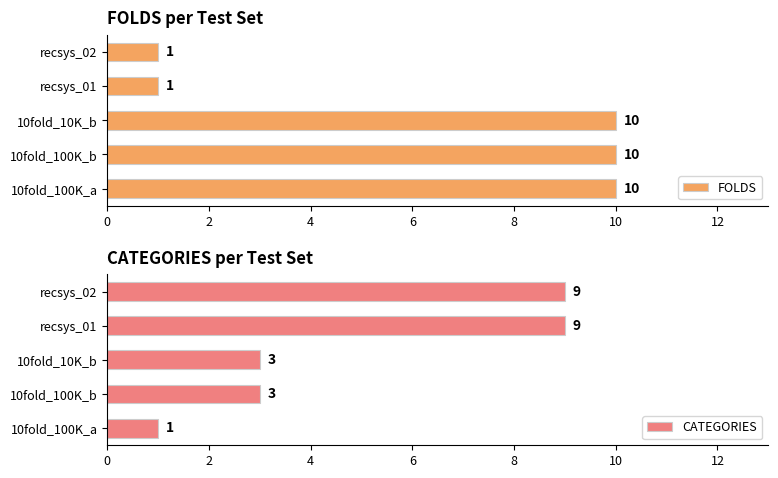

What is the difference between the maximum and minimum values in the CATEGORIES series?

8